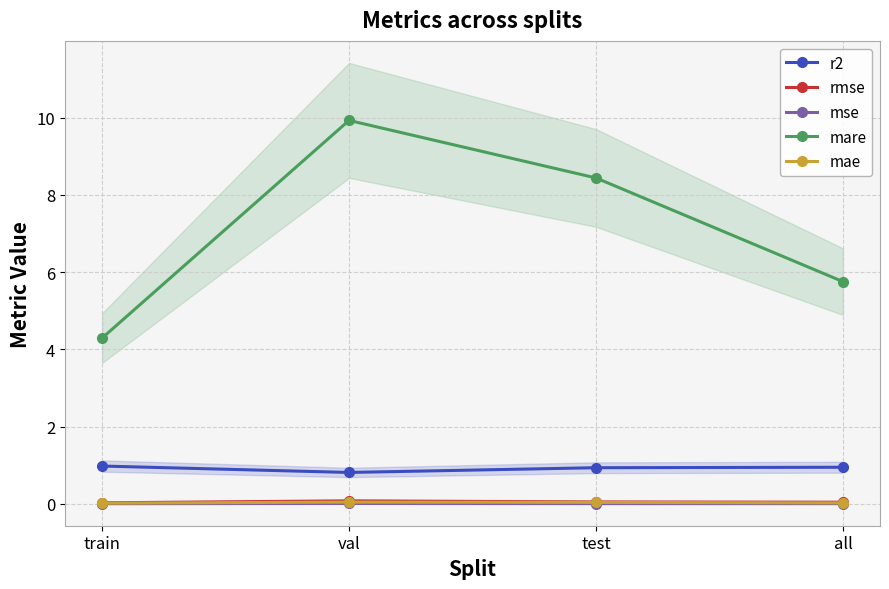

Which has a higher value, train or val?

train